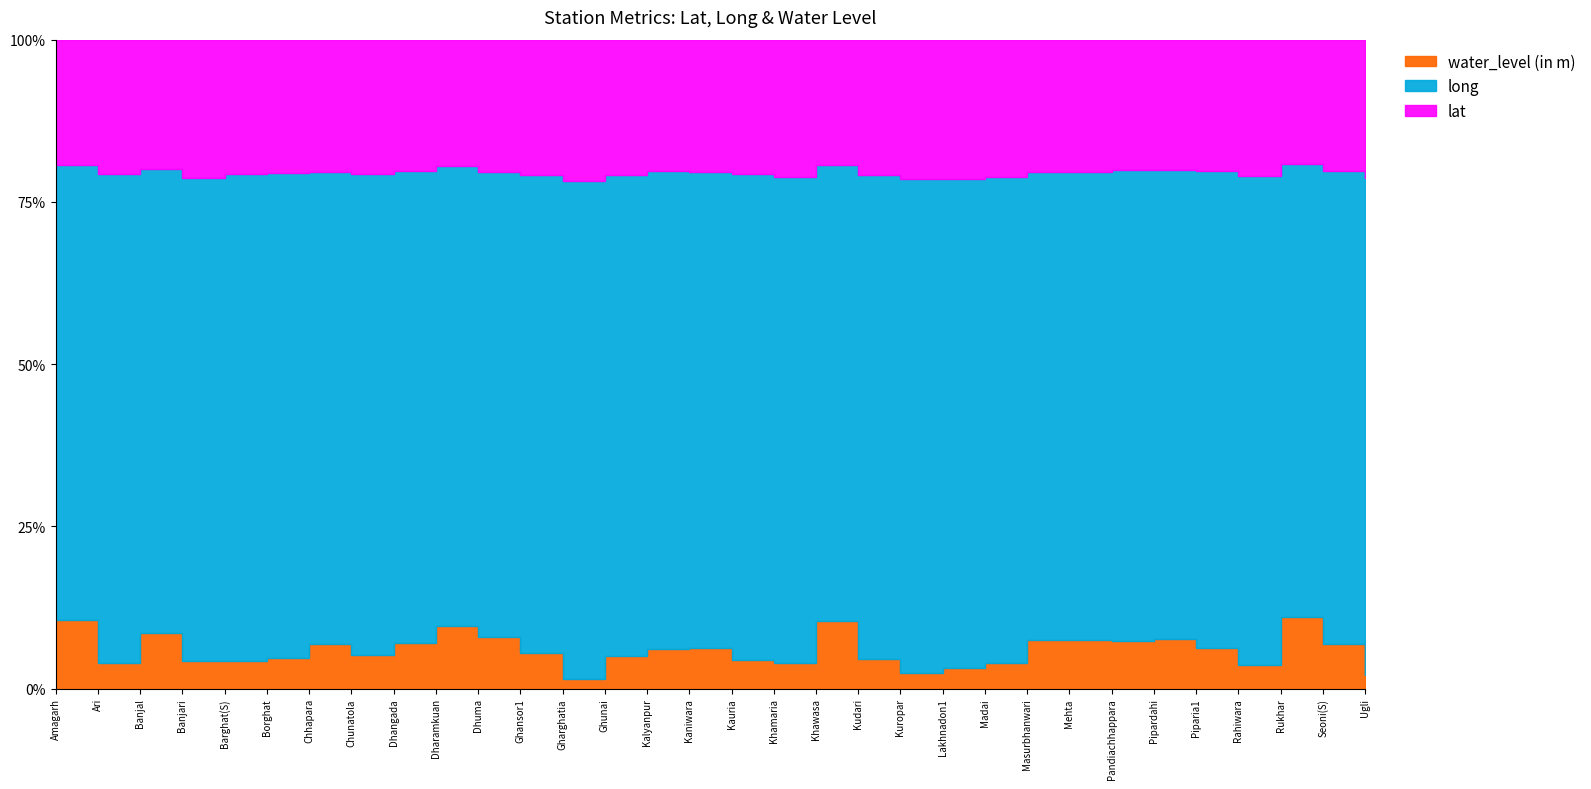

At which label does lat first exceed 22?

Amagarh